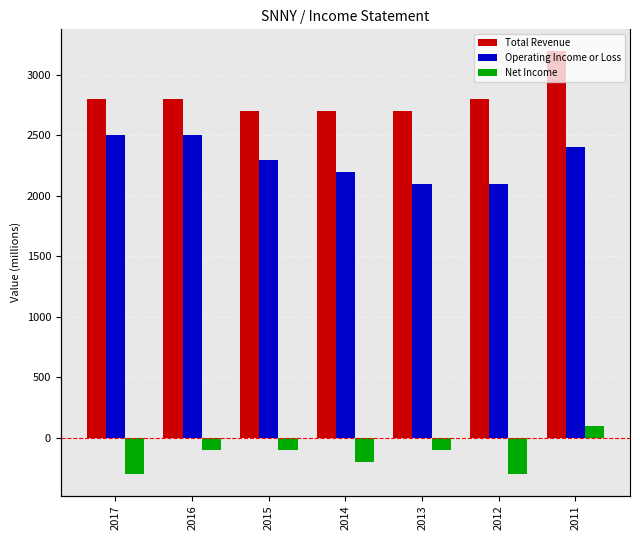

What is the sum of all Operating Income or Loss values?

16100